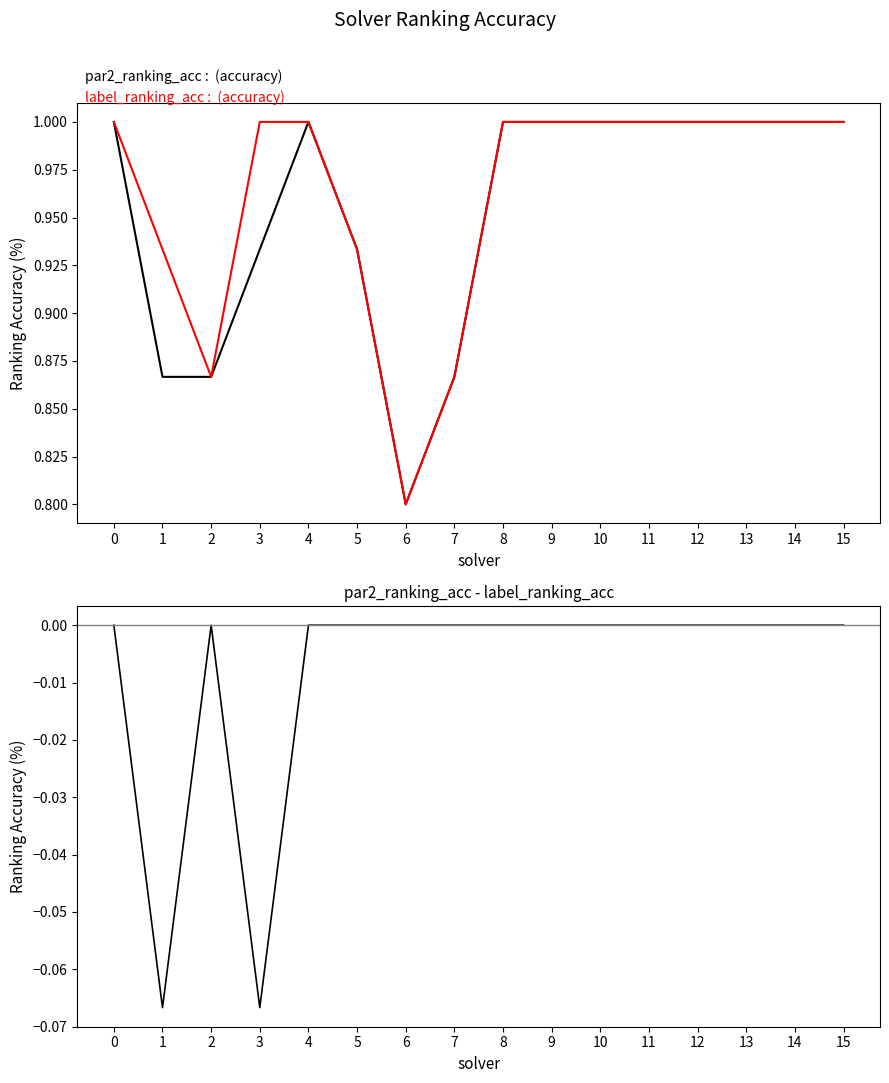

Which series has the widest spread of values?

par2_ranking_acc